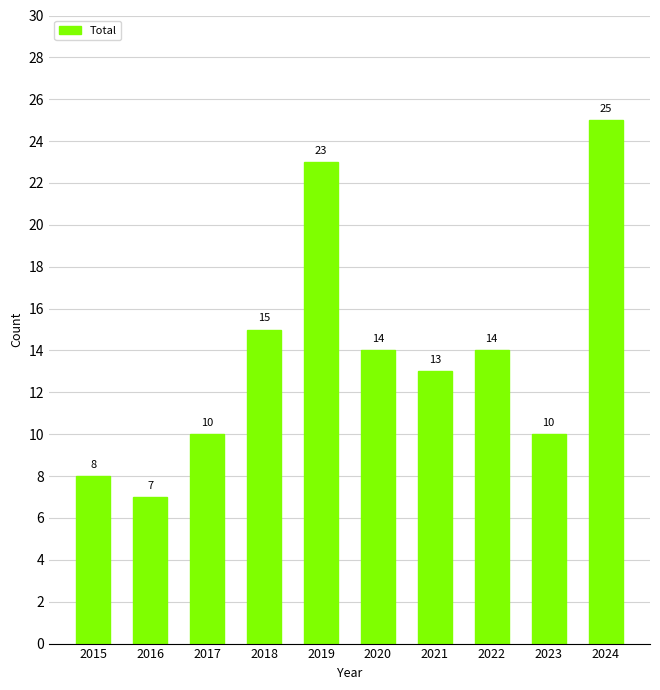

What is the sum of the values at 2017 and 2023?

20